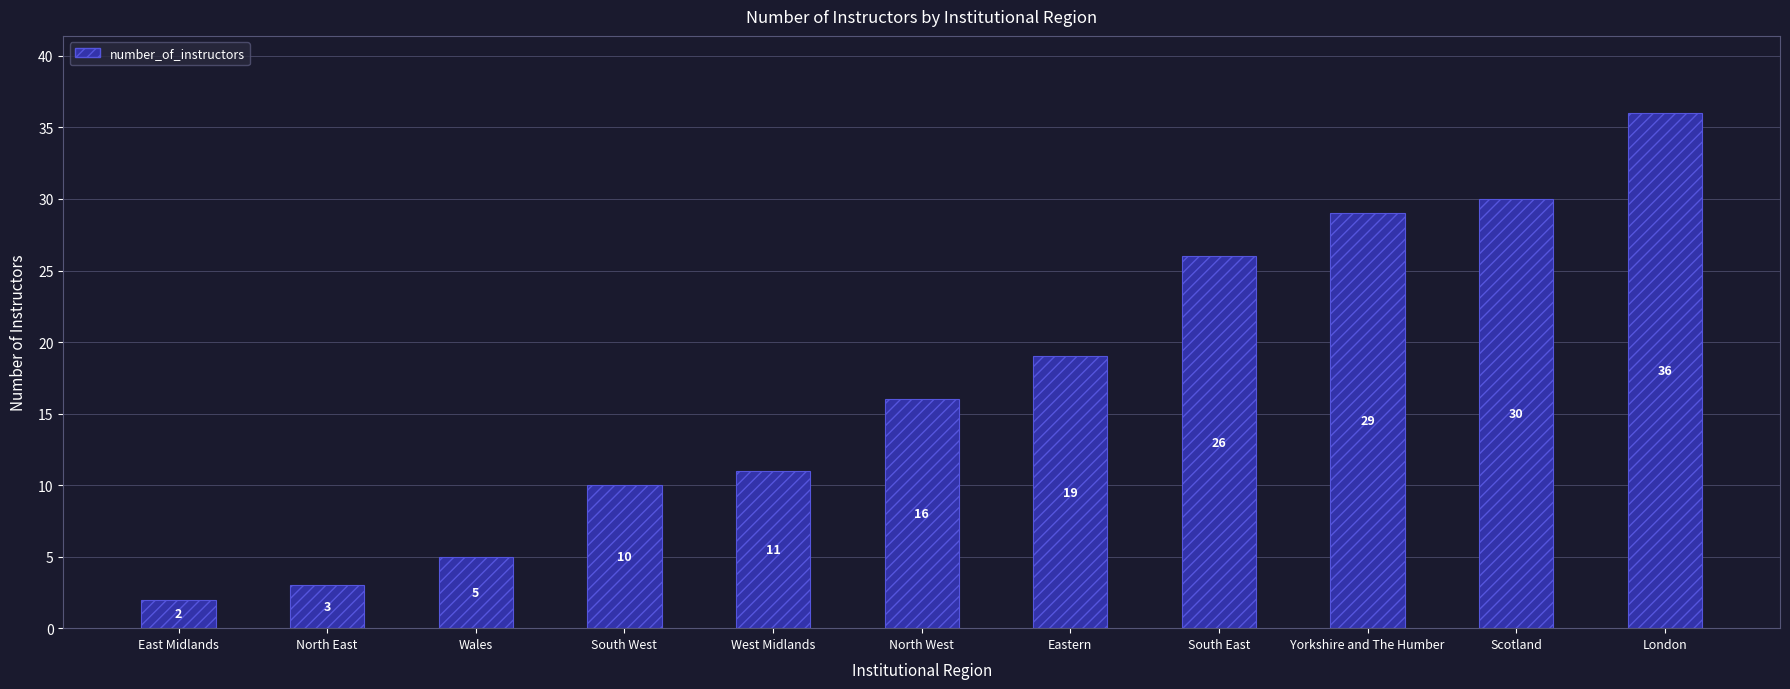

The value at Scotland is 53. True or false?

False